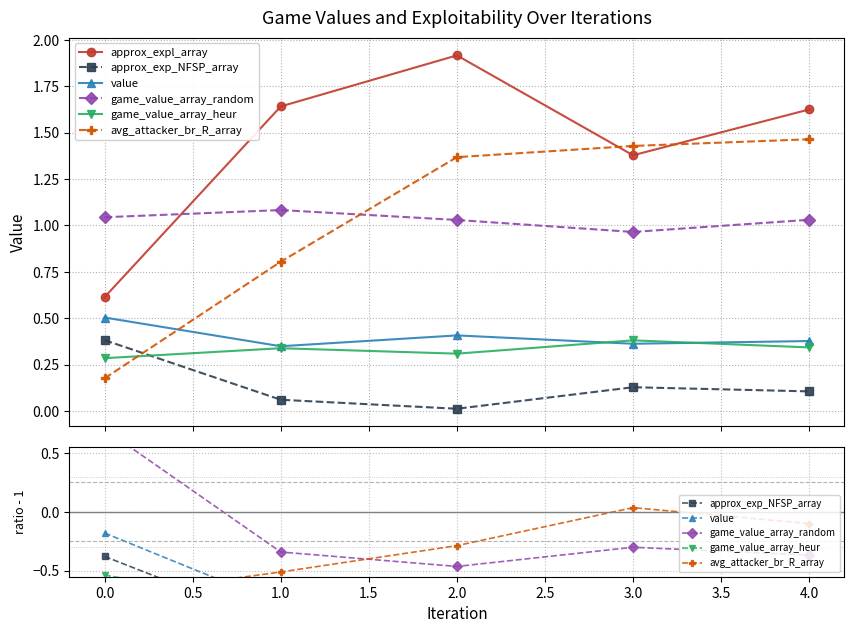

The approx_exp_NFSP_array series shows -0.4 at 2.0. True or false?

False